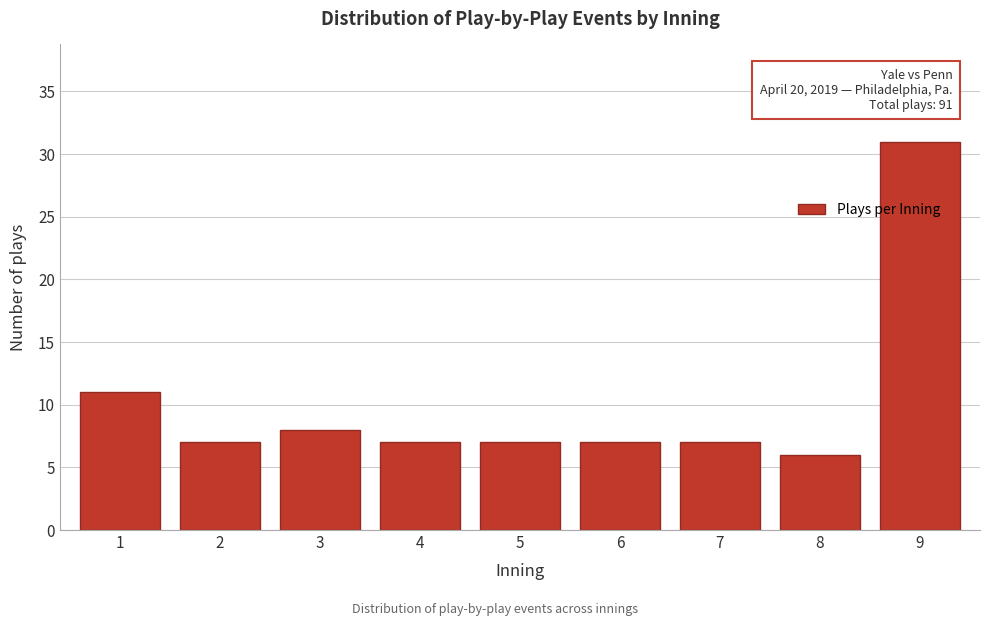

Reading right to left, transcribe all the data shown in this chart.

31	6	7	7	7	7	8	7	11